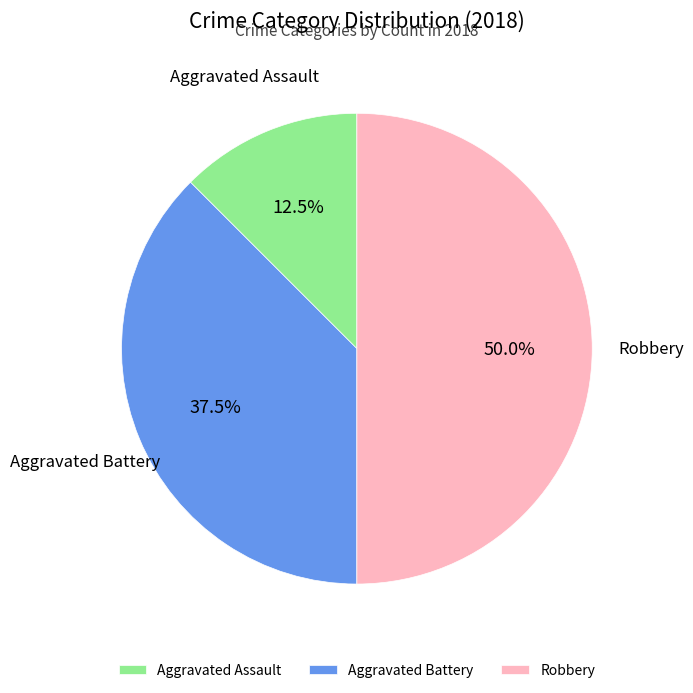

Rank the categories by value from highest to lowest.

Robbery, Aggravated Battery, Aggravated Assault